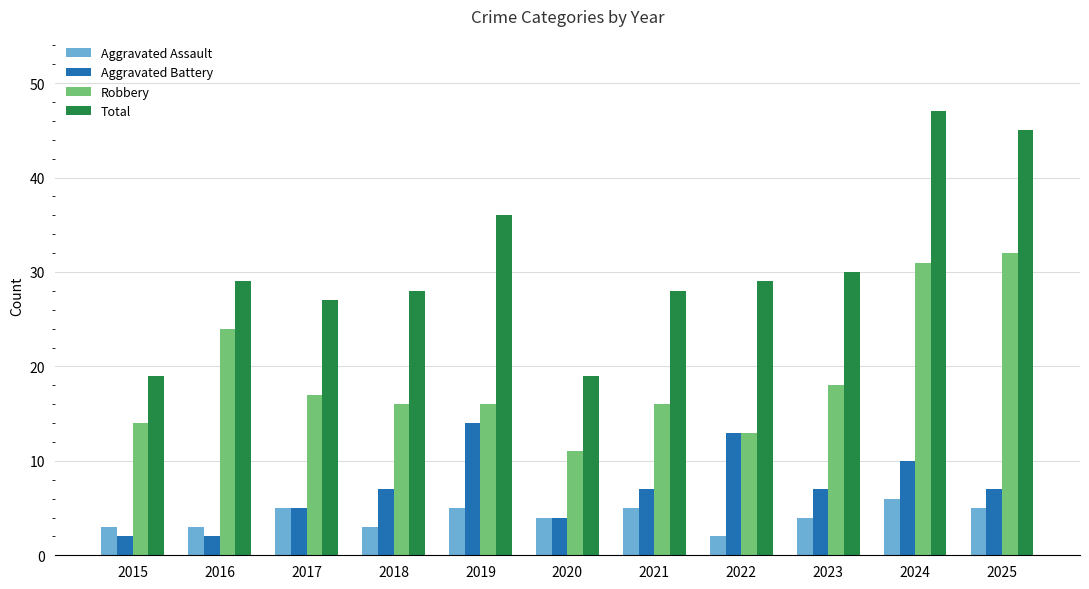

What is the maximum value for Aggravated Assault?

6